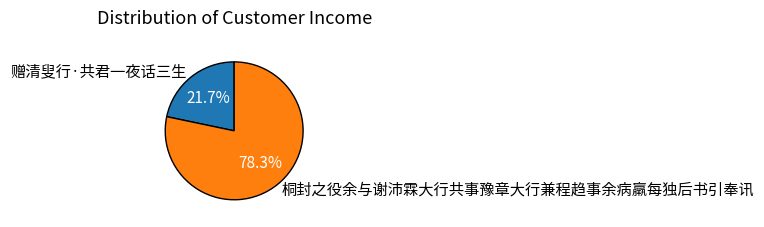

The 赠清叟行·共君一夜话三生 slice represents 10% of the pie. True or false?

False